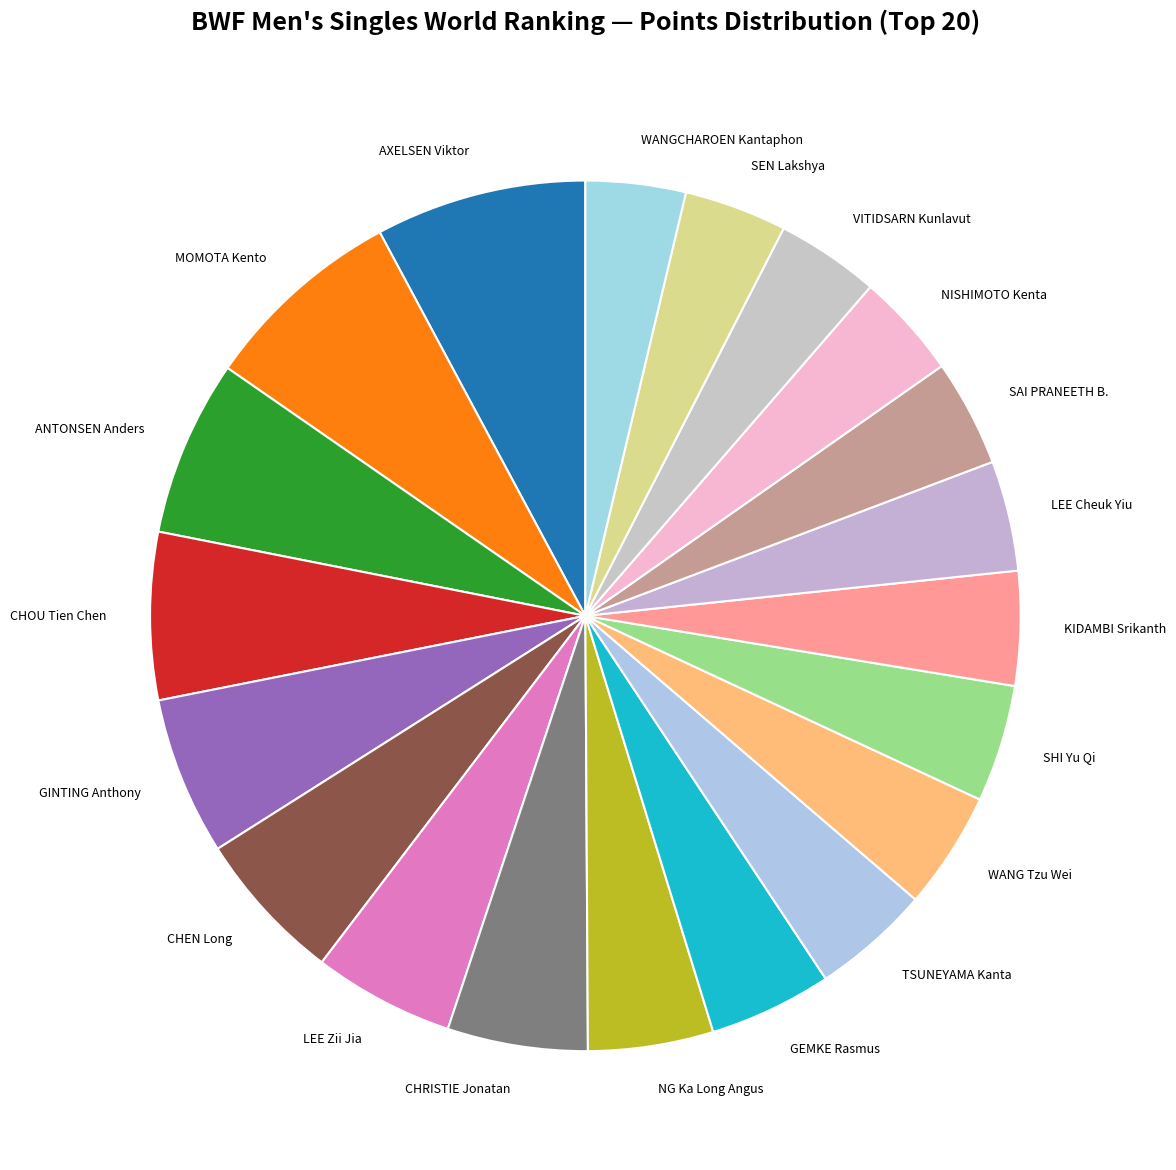

Which has a higher value, LEE Zii Jia or NG Ka Long Angus?

LEE Zii Jia